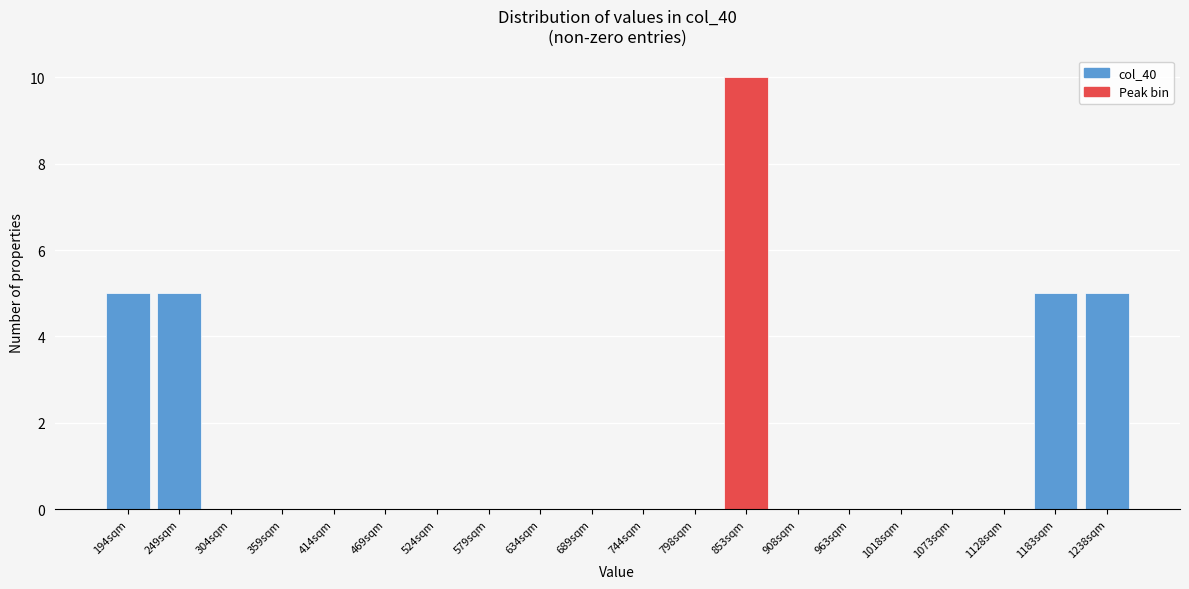

Reading right to left, transcribe all the data shown in this chart.

1238sqm=5	1183sqm=5	1128sqm=0	1073sqm=0	1018sqm=0	963sqm=0	908sqm=0	853sqm=10	798sqm=0	744sqm=0	689sqm=0	634sqm=0	579sqm=0	524sqm=0	469sqm=0	414sqm=0	359sqm=0	304sqm=0	249sqm=5	194sqm=5